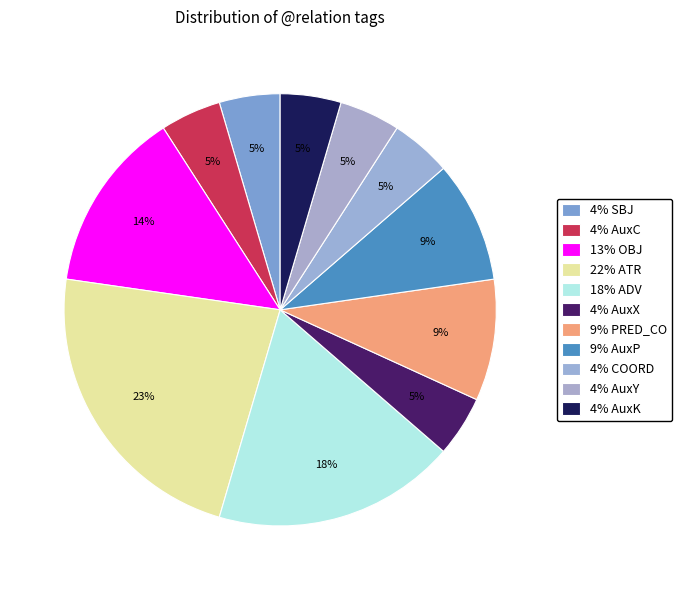

What is the largest slice in the pie chart?

ATR